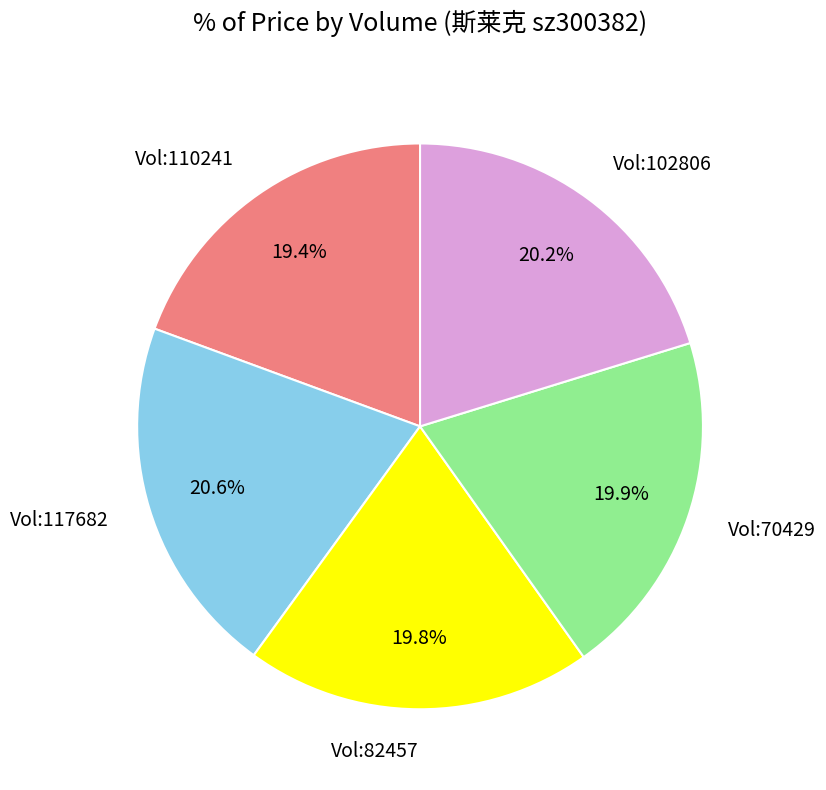

Is Vol:117682 the majority of the pie?

No